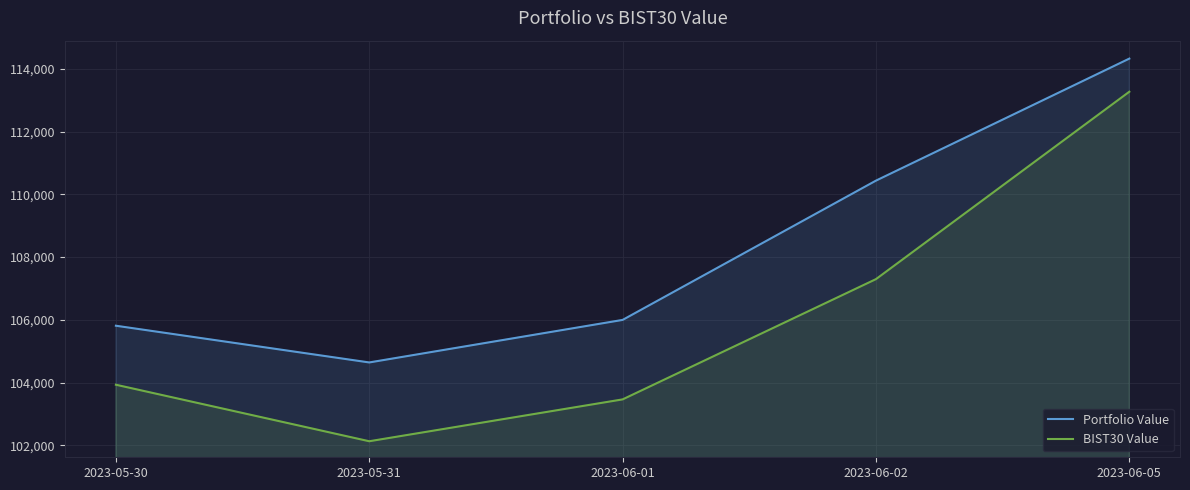

True or false: Portfolio Value and BIST30 Value cross at least once.

False